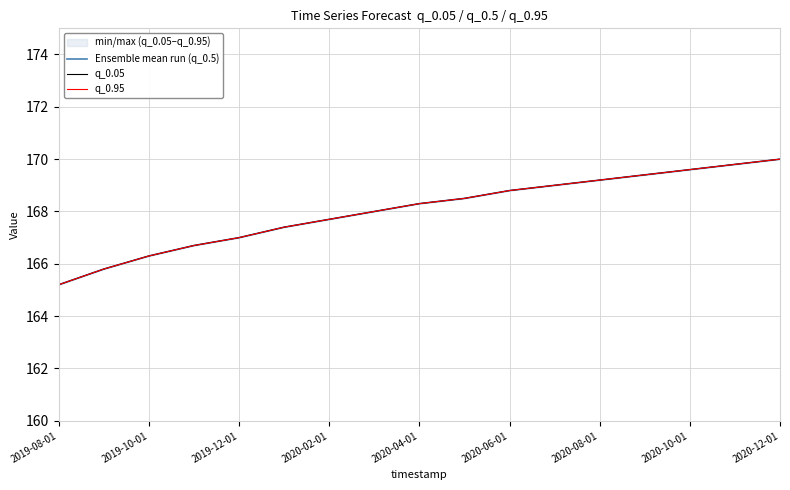

Between 2020-08-01 and 15, which series saw the biggest shift?

Ensemble mean run (q_0.5)